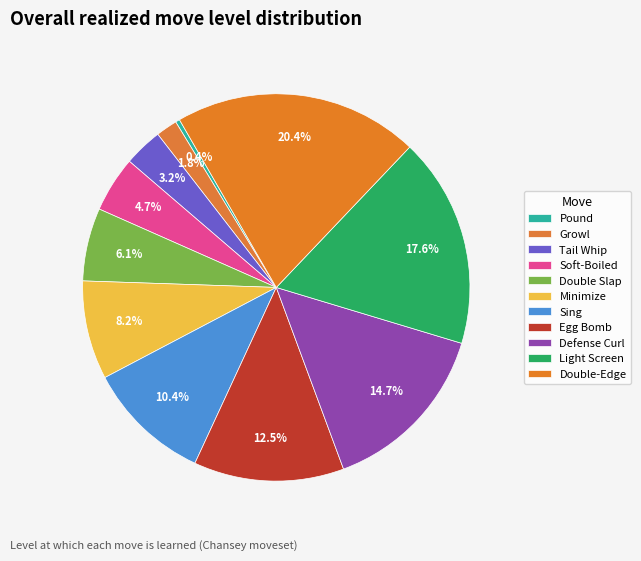

Count the number of slices in the pie.

11